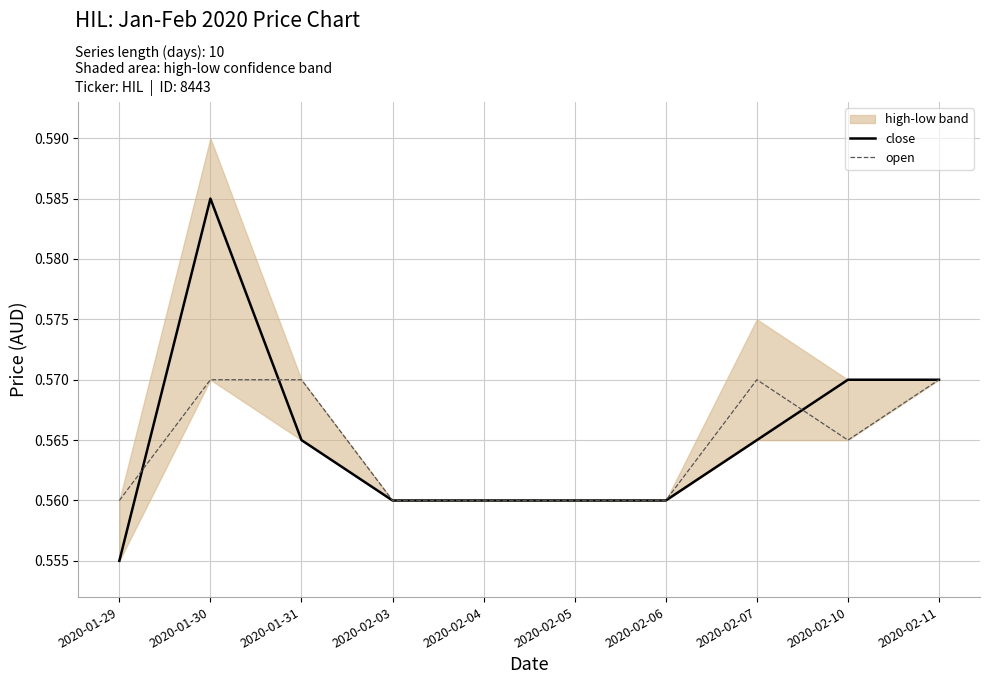

True or false: close has more than 2 interior local peaks.

False